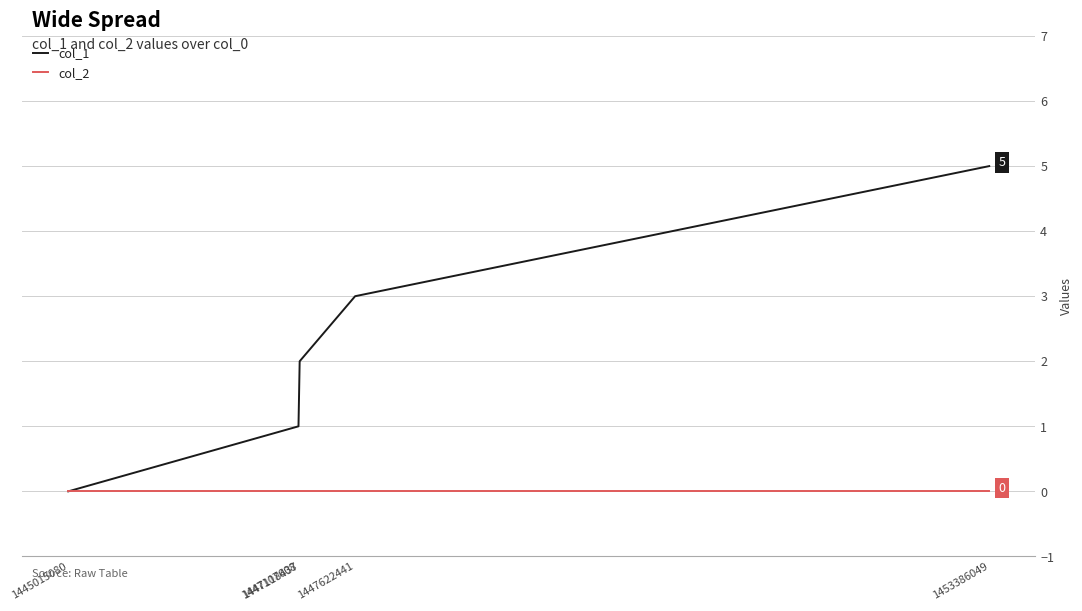

Which series has the largest total across all categories?

col_1